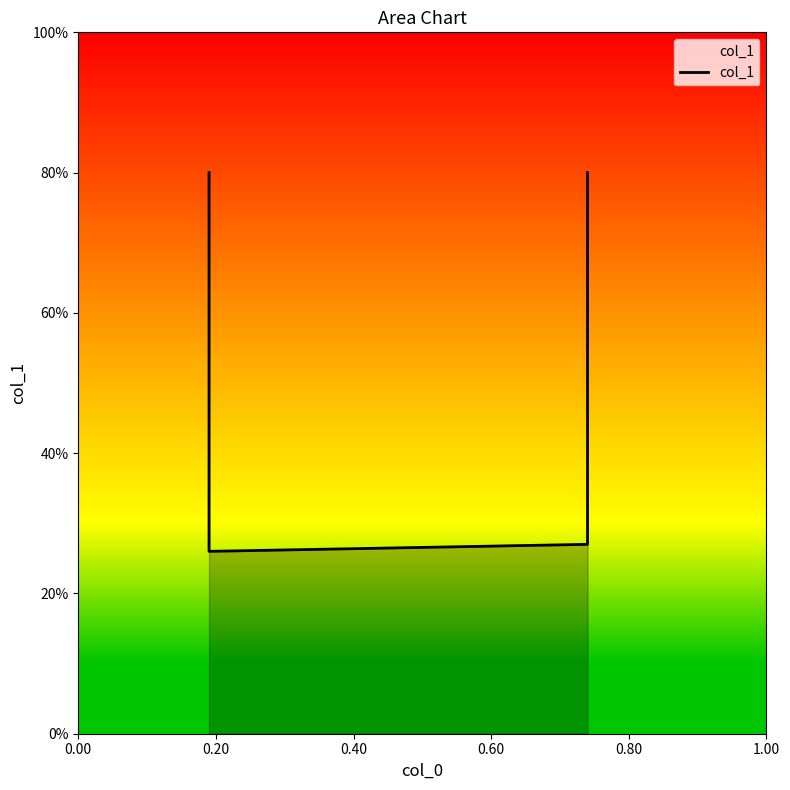

What is the difference between the second highest and second lowest values?

0.5